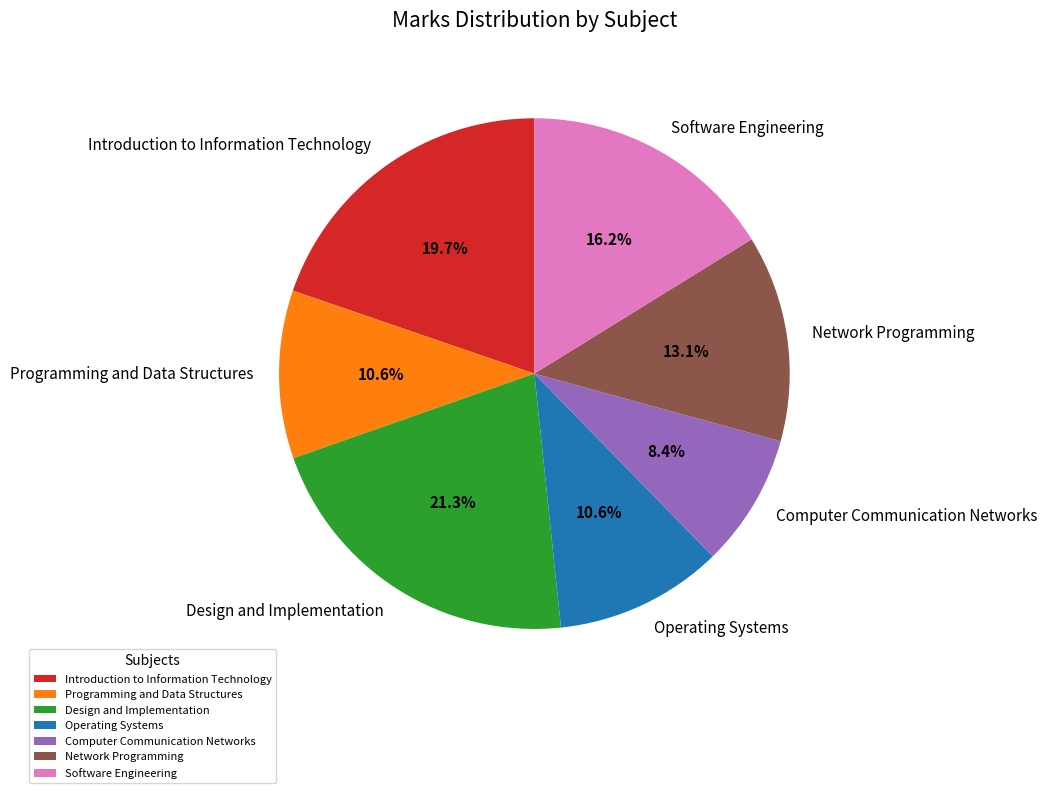

What percentage is the Network Programming slice, to the nearest percent?

13%